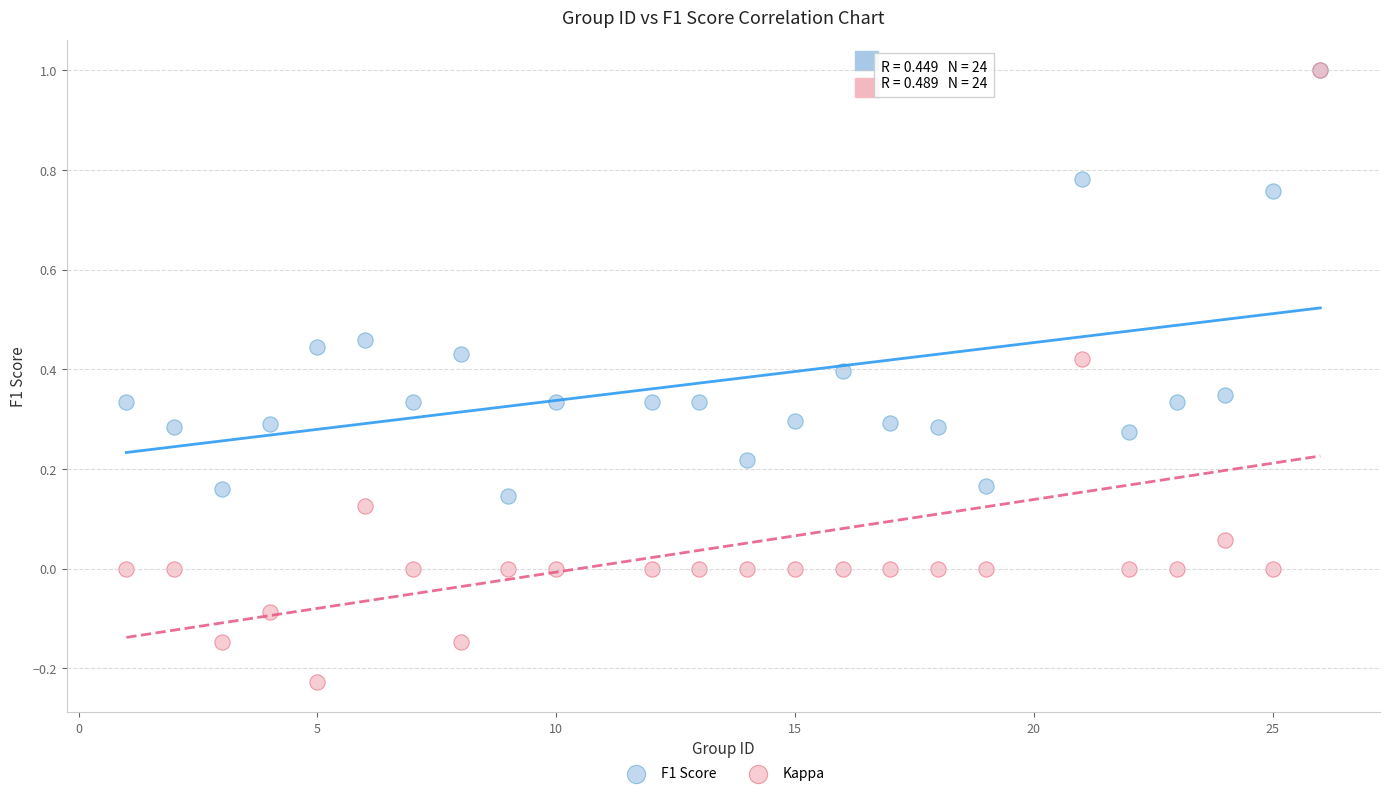

What are all the series names shown in the legend?

F1 Score, Kappa